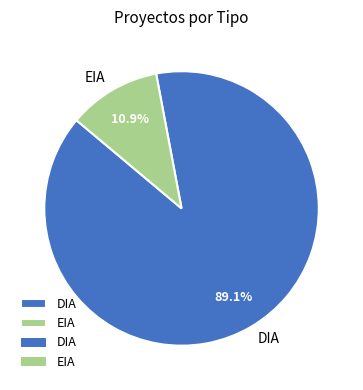

Do DIA and EIA together represent more than half of the pie?

Yes